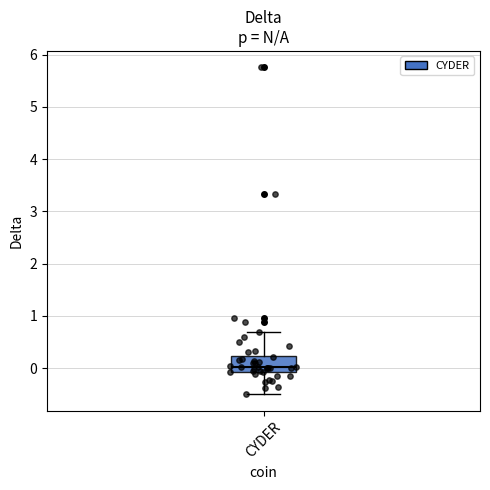

Transcribe this box plot: give where the median line is, the range the box spans, and where the two whiskers end, as read against the y-axis. The values are not printed on the chart, so give them approximately, as read against the axis.

median 0.0, box -0.1 to 0.2, whiskers -0.5 to 0.7